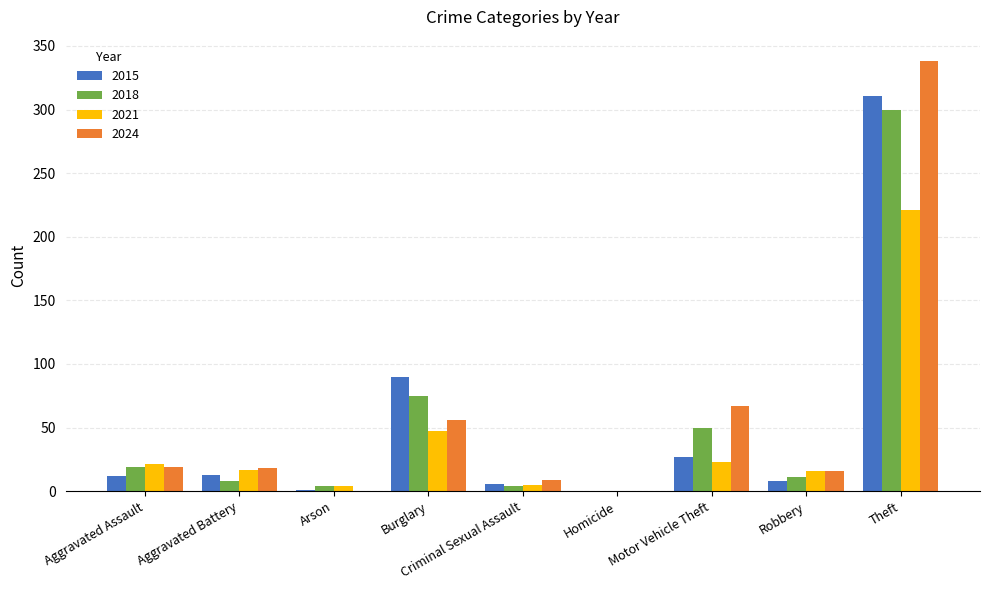

Where is 2018 nearest to the value 150?

Burglary